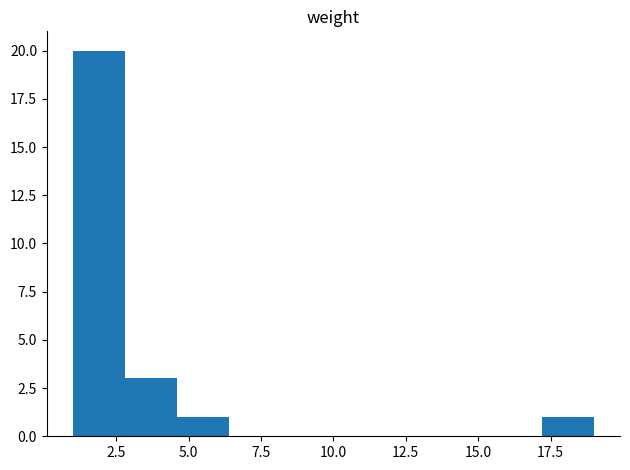

Around what value on the x-axis is the tallest bar? Give the approximate position of its centre, as read against the axis.

2.0